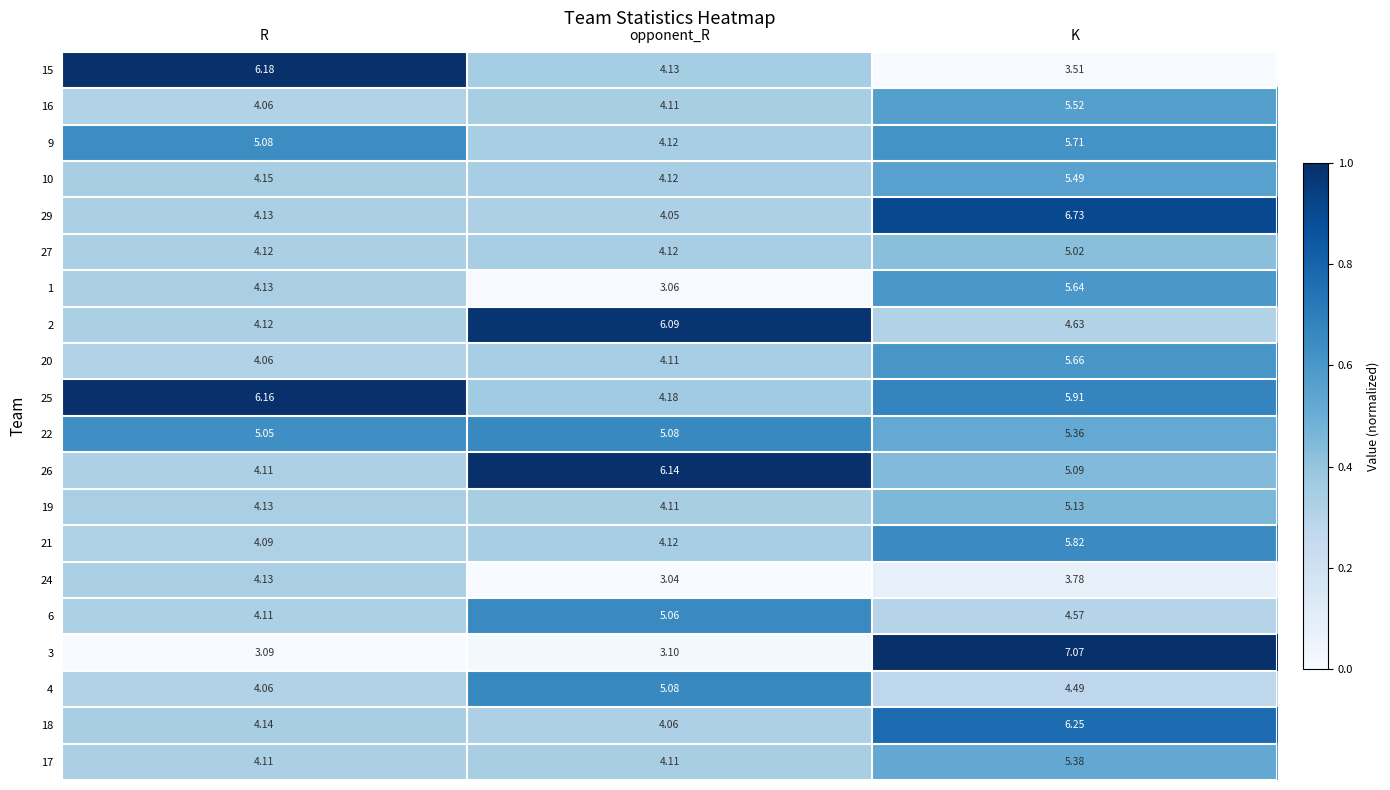

At which label is 10 closest to 4?

opponent_R